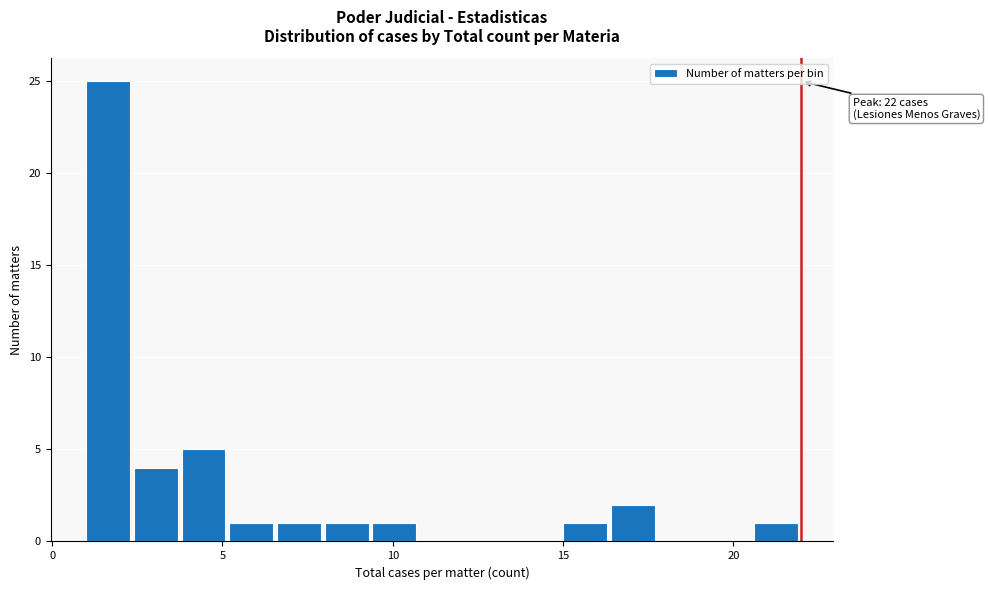

Read against the x-axis, roughly where is the centre of the tallest bar?

1.5